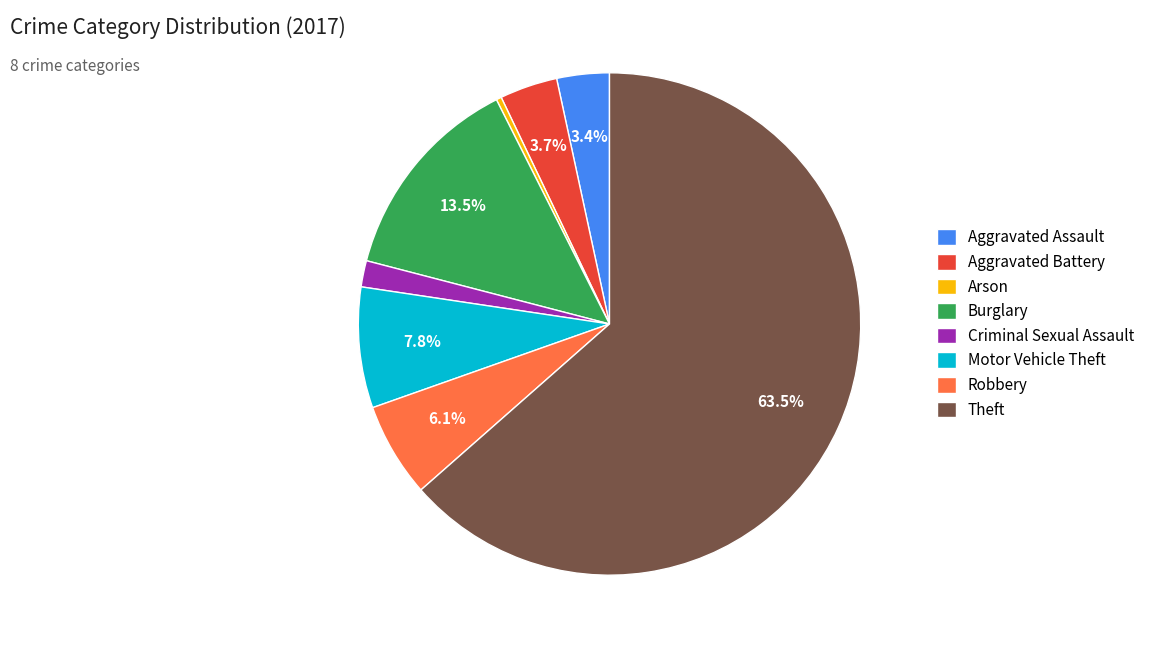

Is it true that Aggravated Battery is 4% of the pie?

True